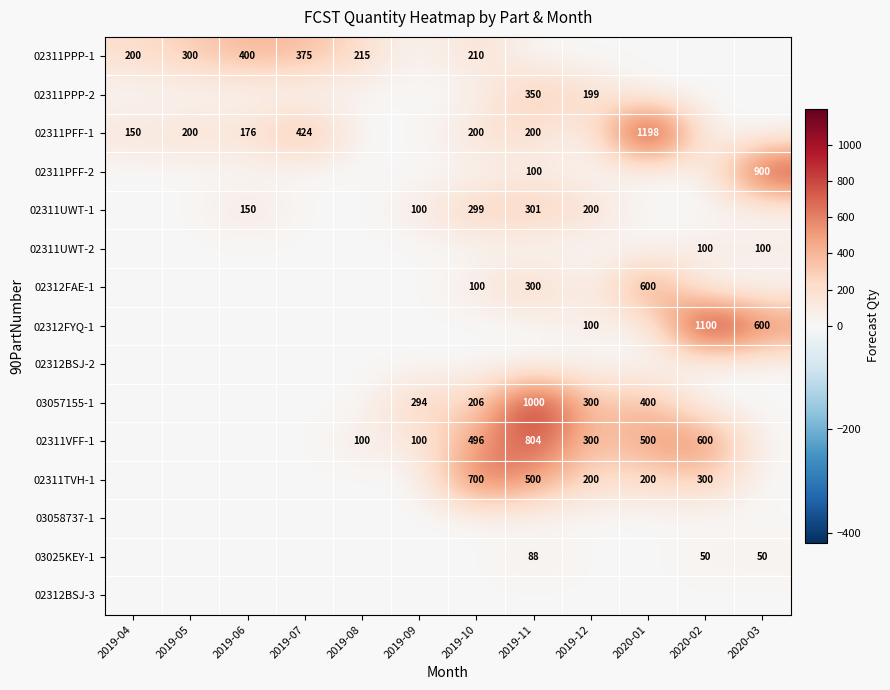

True or false: 02312FYQ-1 has a value of 600 at 2020-03.

True